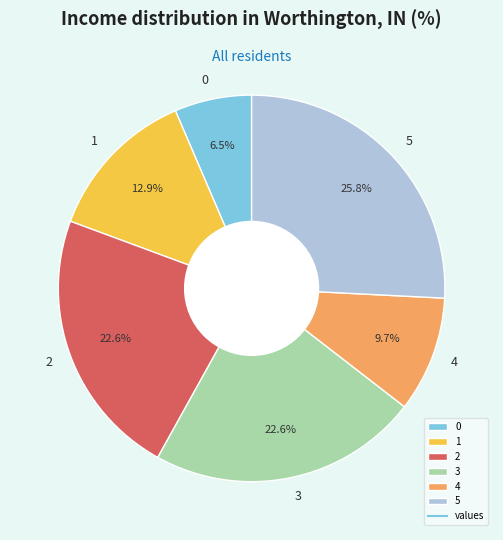

Is the sum of 4 and 5 greater than half?

No